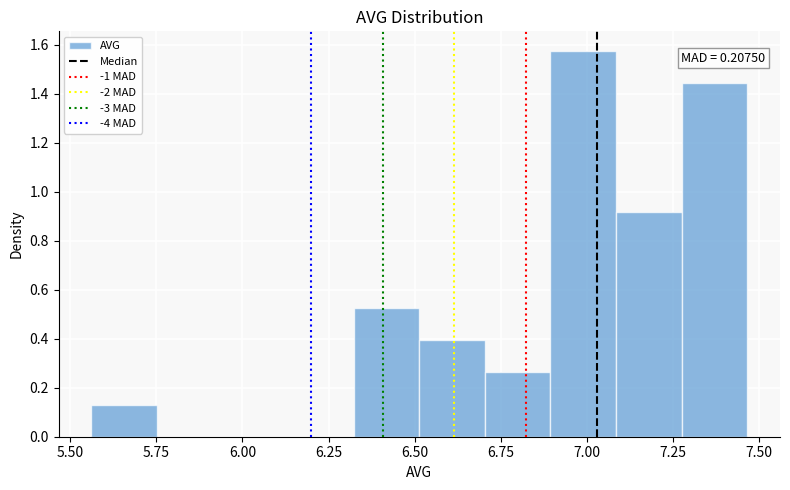

Around what value on the x-axis is the tallest bar? Give the approximate position of its centre, as read against the axis.

7.00